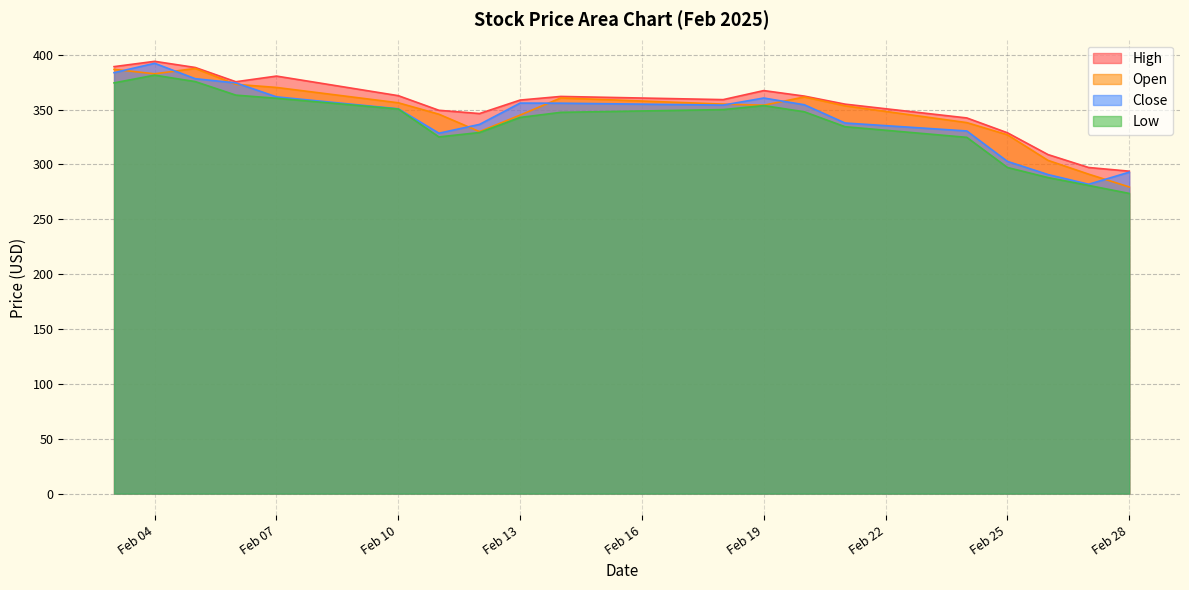

Does the chart display data point markers on the line(s)?

No